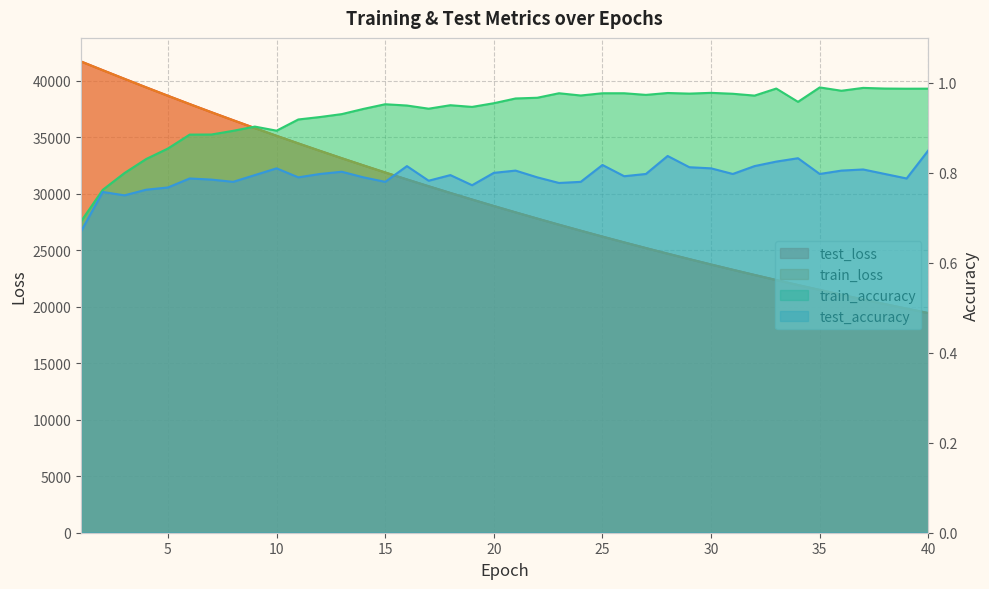

True or false: train_accuracy has a value of 0.7 at 30.

False